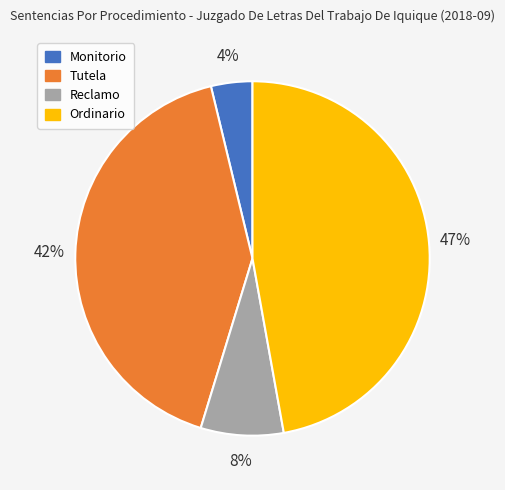

To the nearest percent, what portion does Ordinario represent?

47%